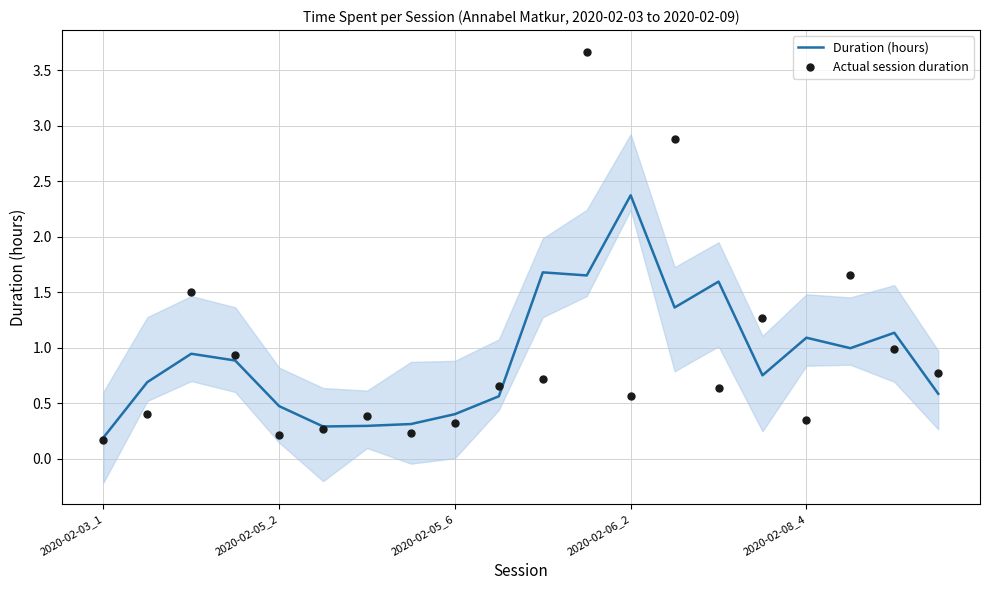

At how many categories does at least one series exceed 3?

1